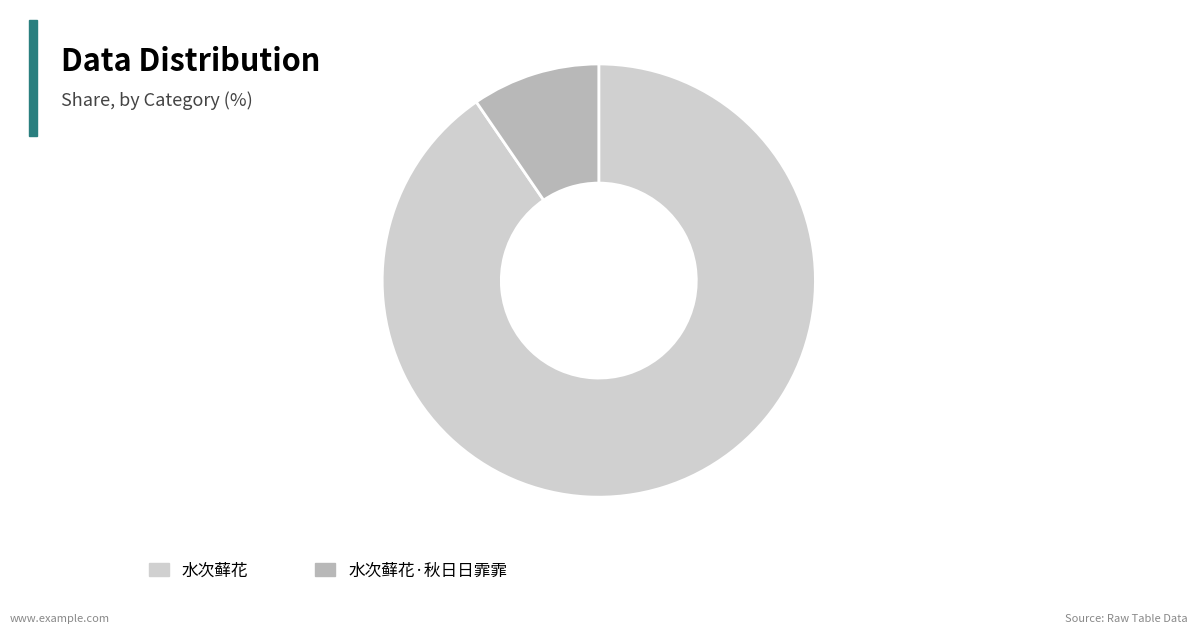

Between 水次藓花·秋日日霏霏 and 水次藓花, which is larger?

水次藓花